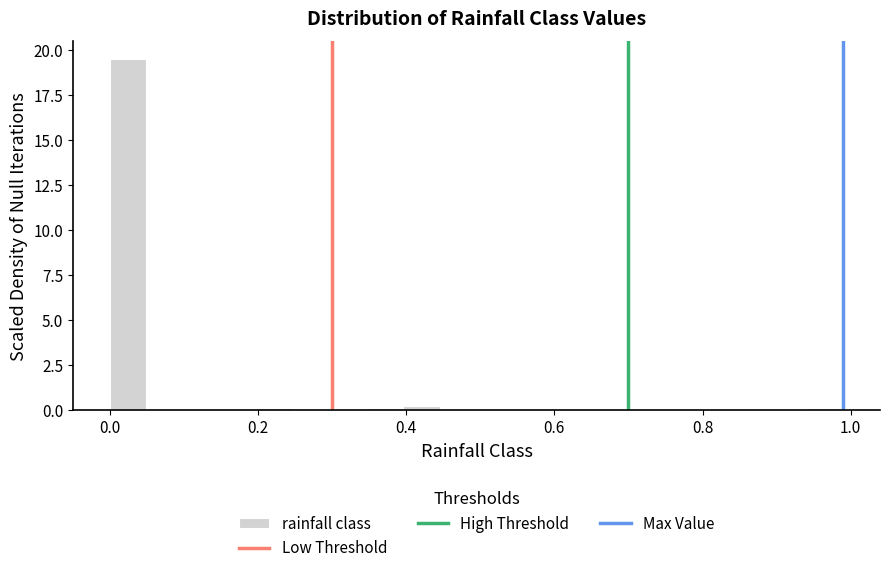

Read against the x-axis, roughly where is the centre of the tallest bar?

0.02